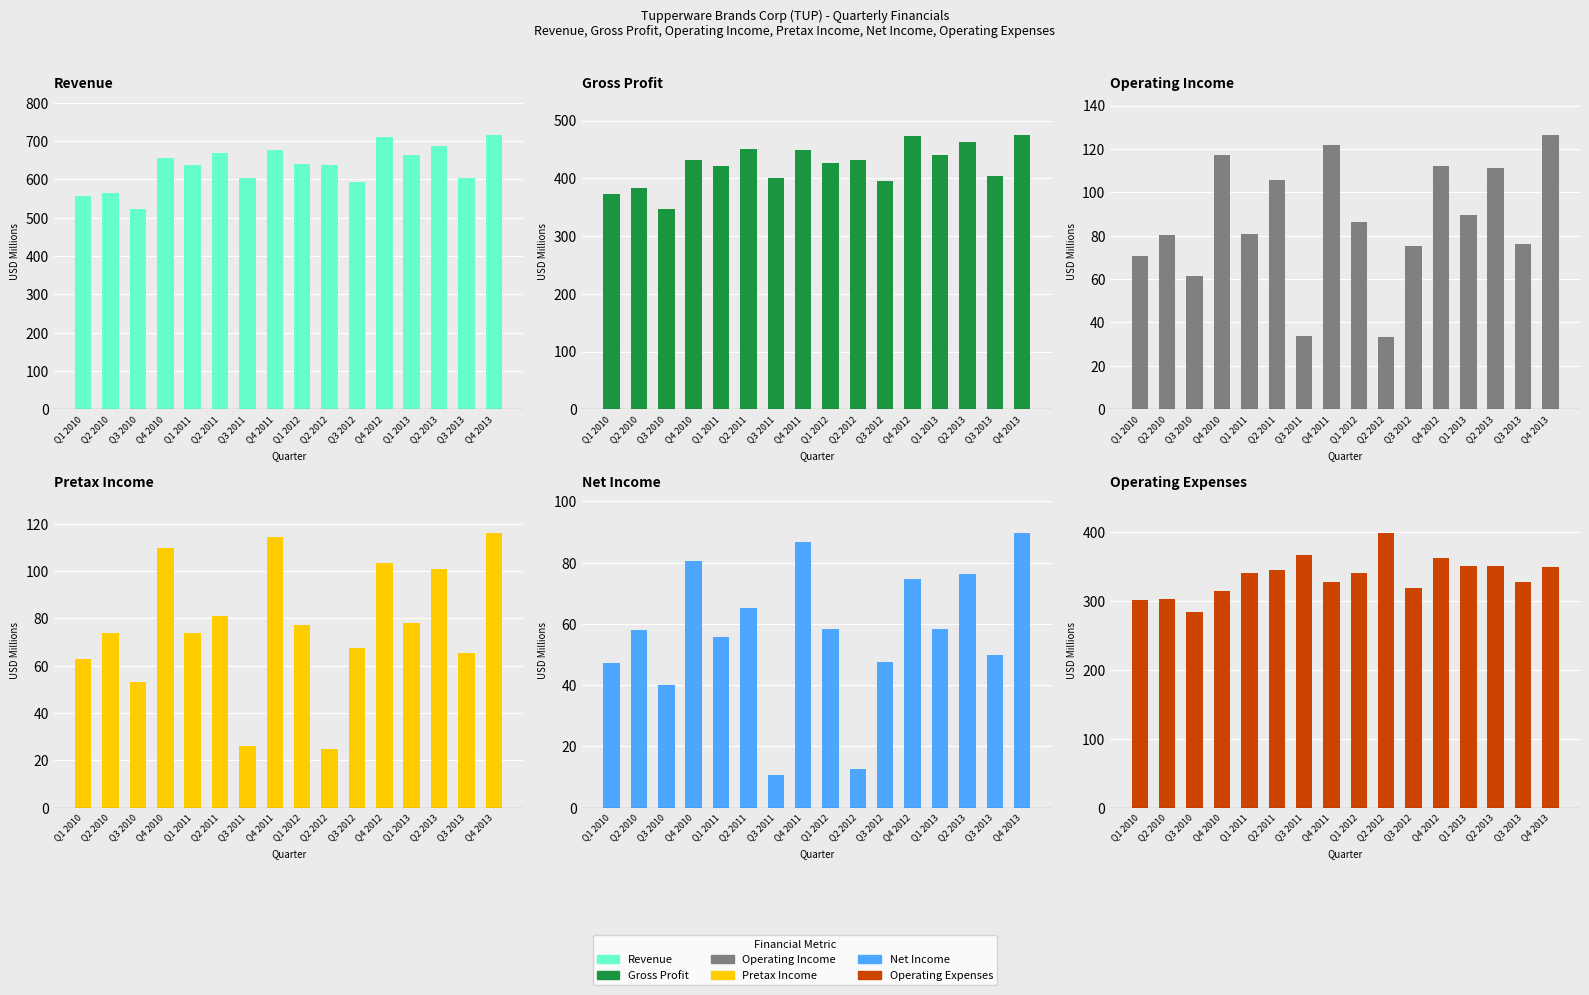

Which series changed the most between Q2 2010 and Q4 2013?

Revenue